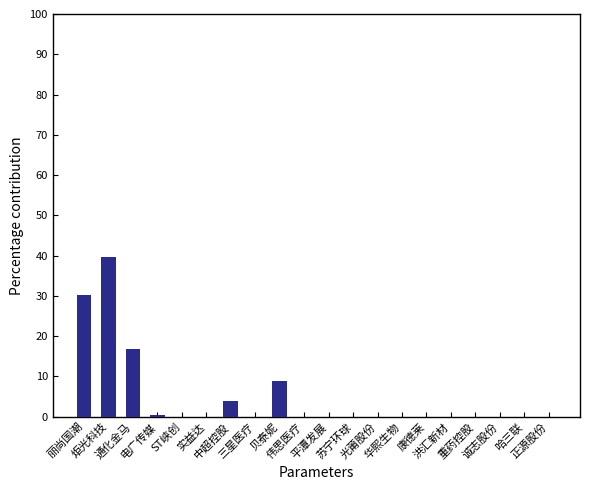

Reading right to left, what are all the values shown in this chart?

正源股份=0.0	哈三联=0.0	诚志股份=0.0	重药控股=0.0	洪汇新材=0.0	康德莱=0.0	华熙生物=0.0	光莆股份=0.0	苏宁环球=0.0	平潭发展=0.0	伟思医疗=0.0	贝泰妮=8.9	三星医疗=0.0	中超控股=3.9	实益达=0.0	ST峡创=0.0	电广传媒=0.5	通化金马=16.7	炬光科技=39.7	丽尚国潮=30.3